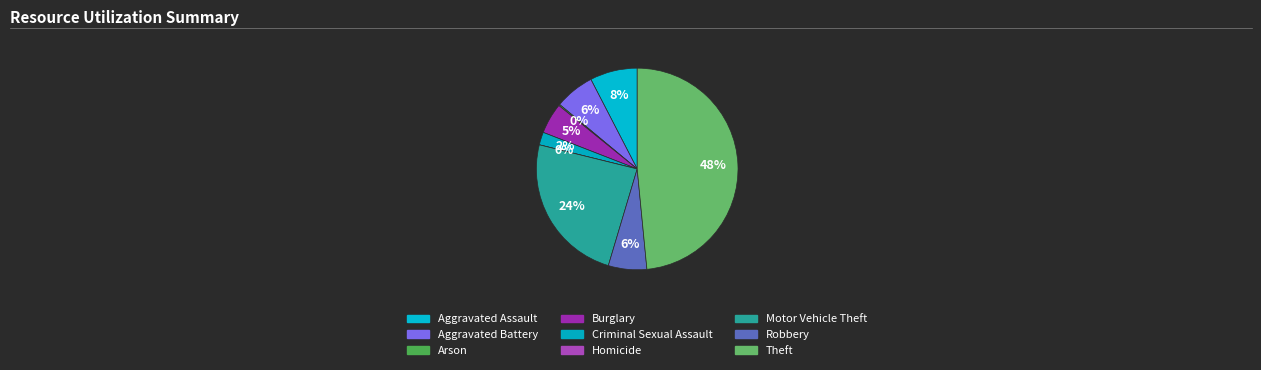

What is the largest slice in the pie chart?

Theft